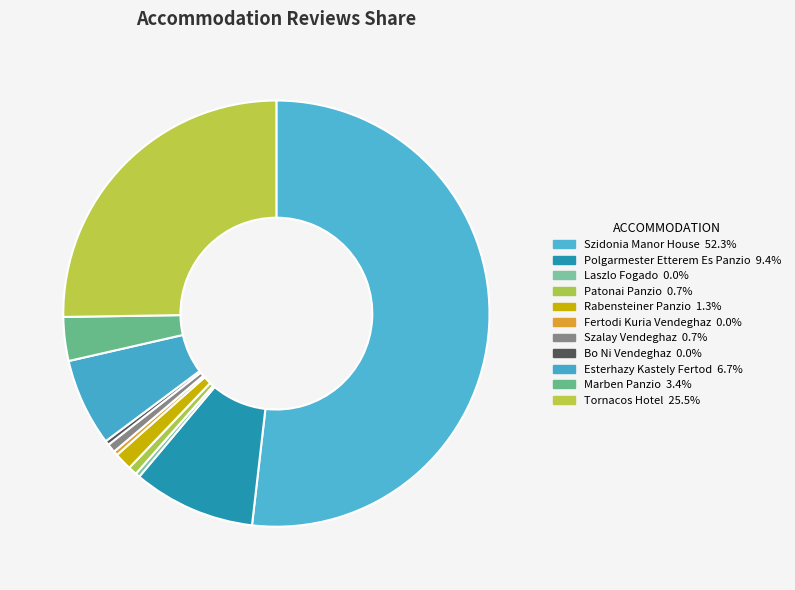

To the nearest percent, what portion does Marben Panzio represent?

3%